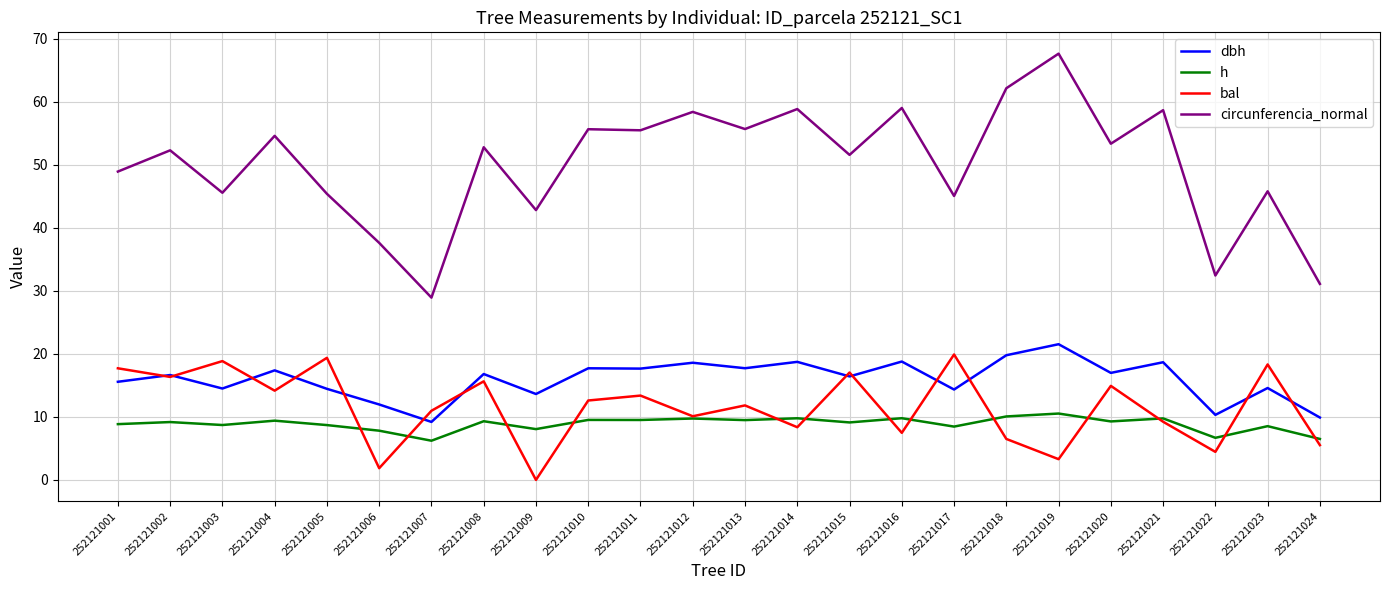

In h, how many points are lower than both neighbors (excluding endpoints)?

9